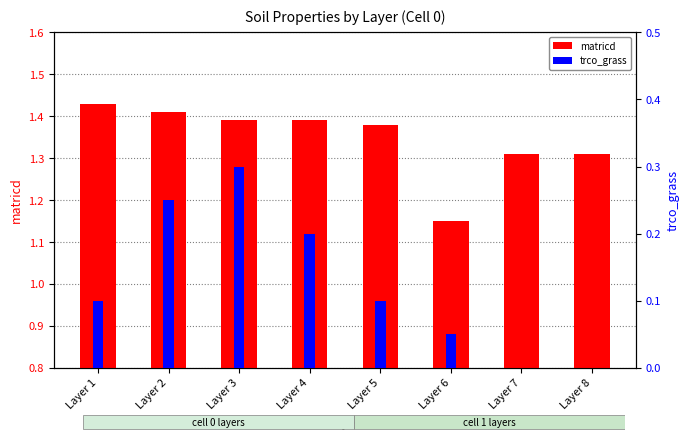

What is the total value across all series at Layer 1?

1.5